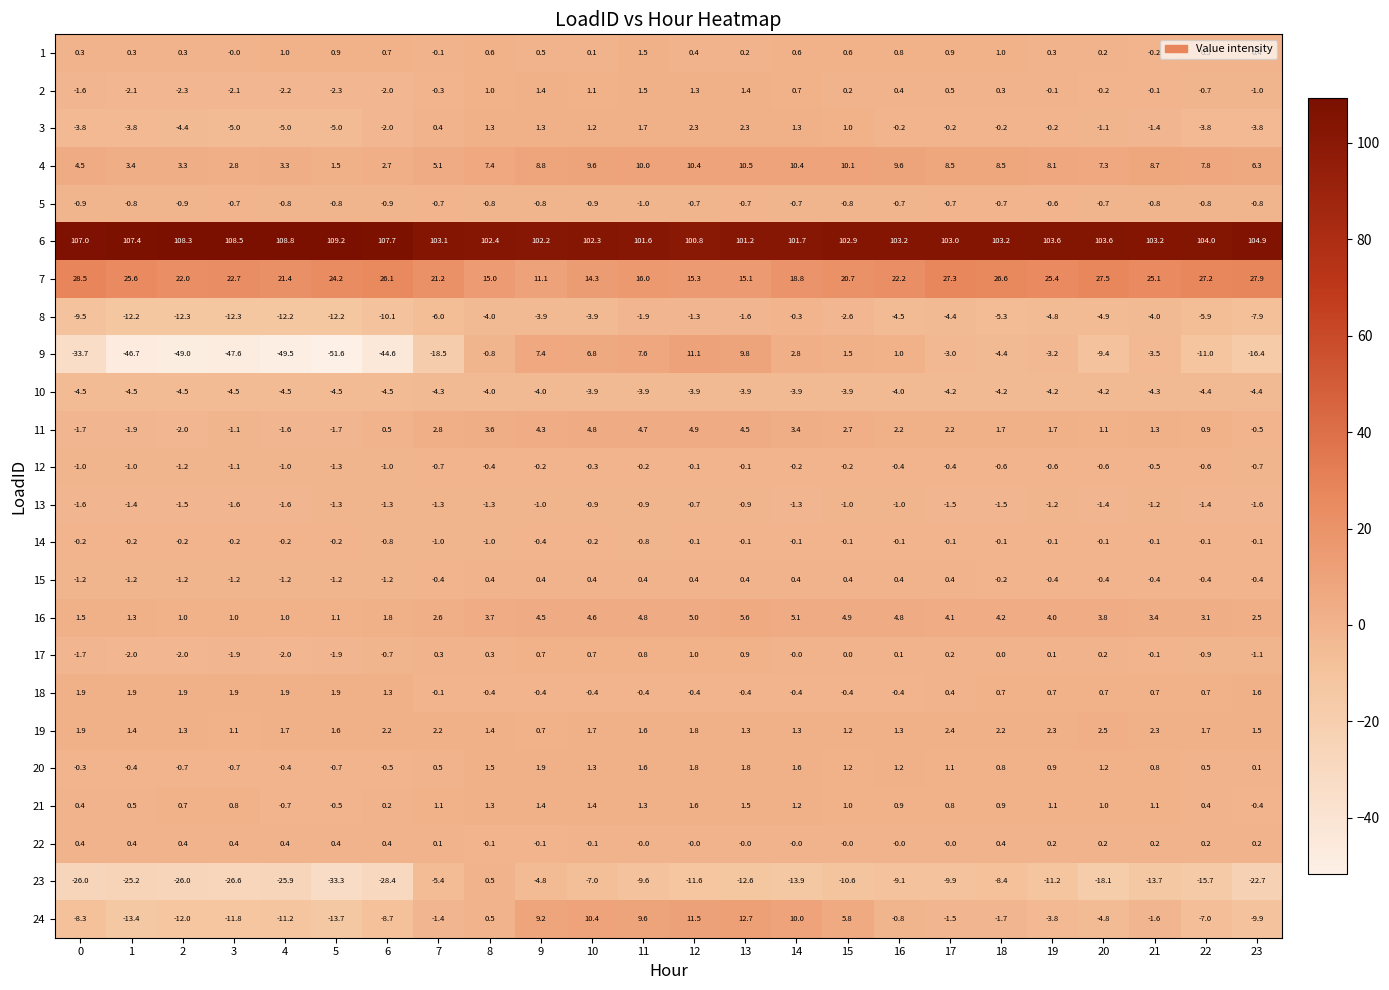

What is the approximate value of 12 at 3?

-1.1